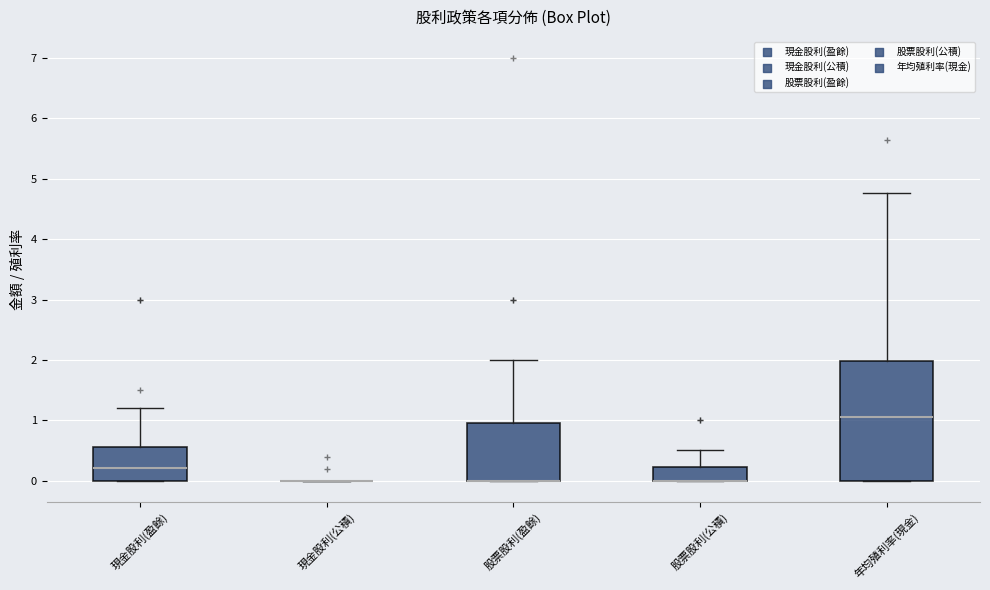

Where does the upper whisker of the box for 現金股利(盈餘) end on the y-axis? The values are not printed on the chart, so give them approximately, as read against the axis.

1.2